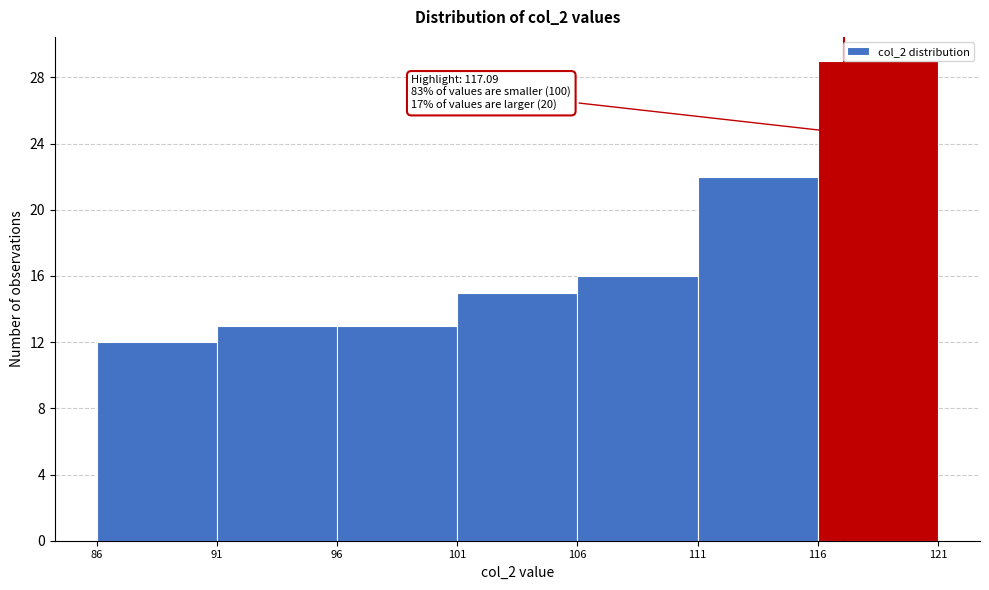

Over which range of the x-axis is the bar tallest?

116 to 121